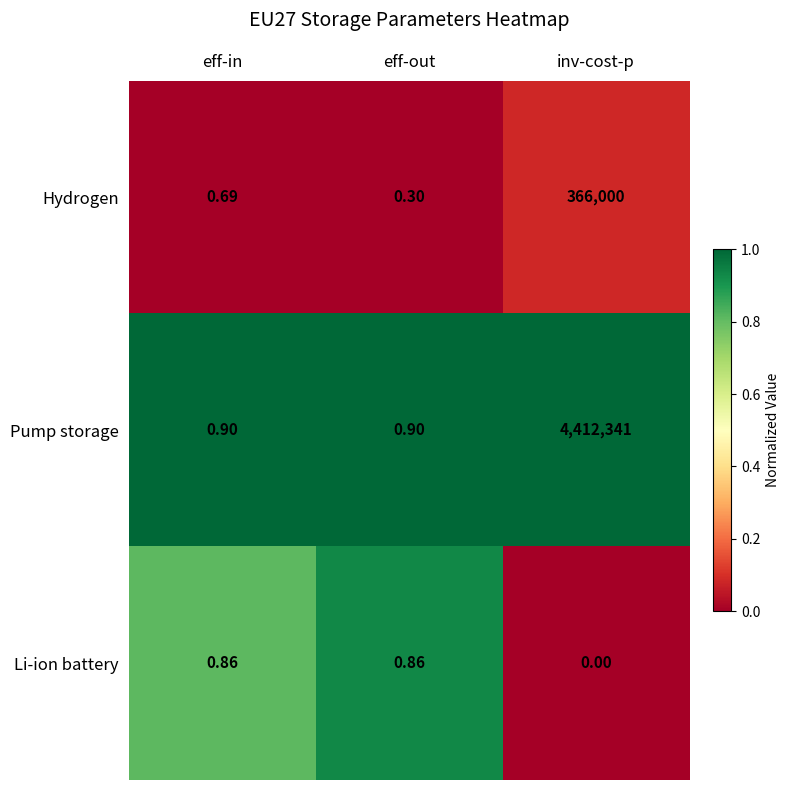

Rank the series by their maximum value, from highest to lowest.

Pump storage, Hydrogen, Li-ion battery